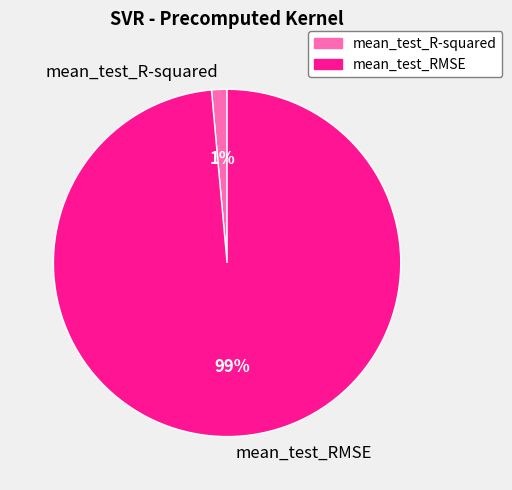

What is the smallest slice in the pie chart?

mean_test_R-squared